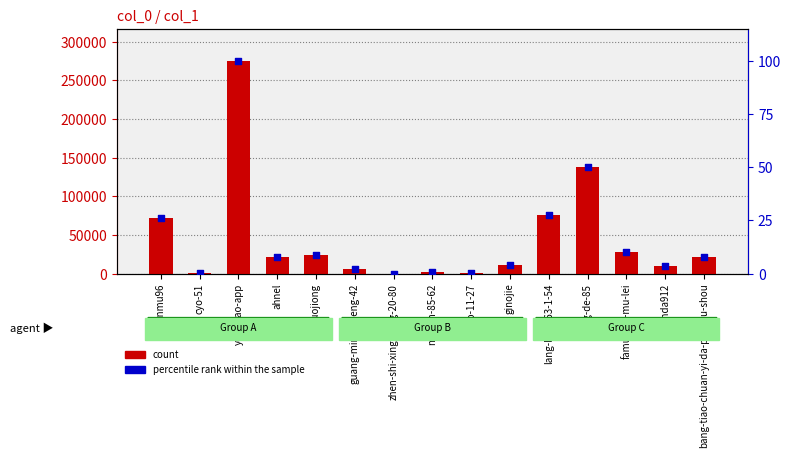

At which category is the sum across all series the highest?

you-diao-app